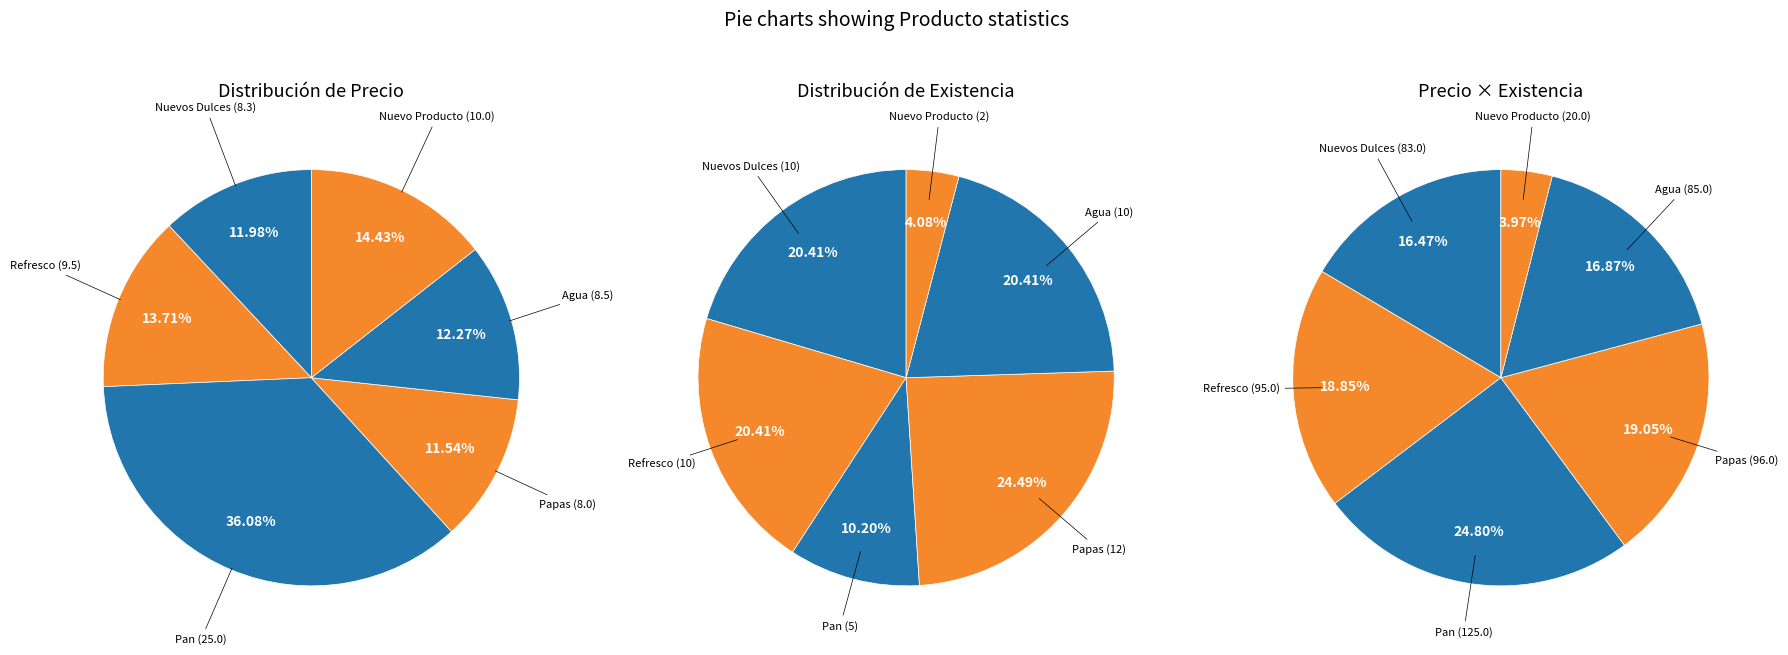

Which slice is the smallest?

Nuevo Producto